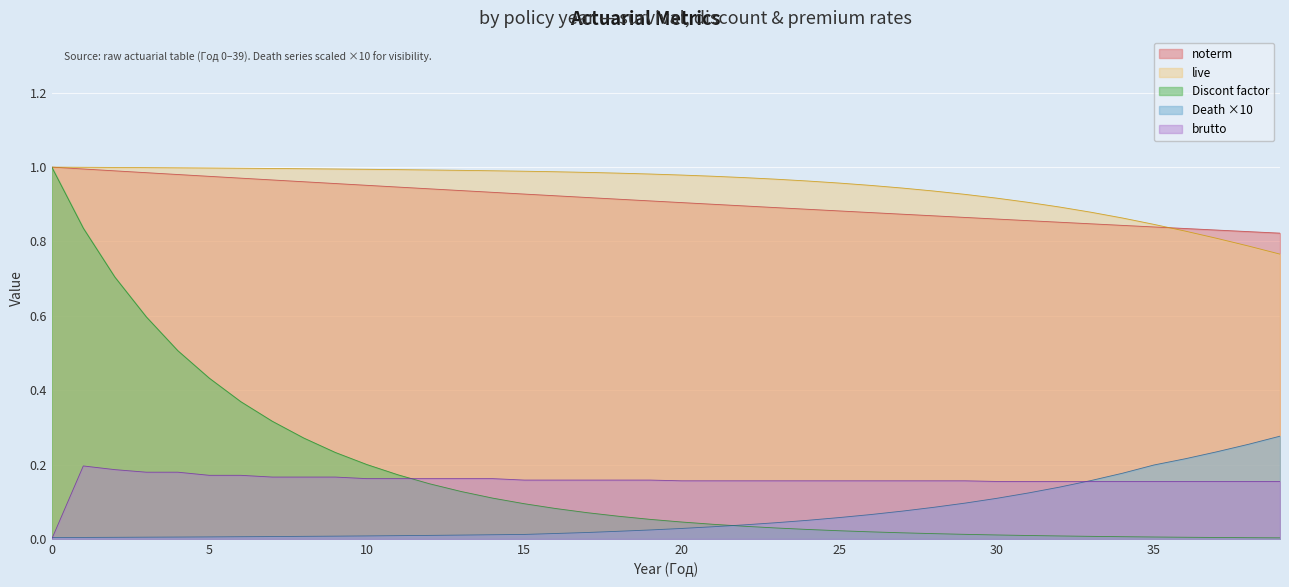

What is the average value of the Death series?

0.1